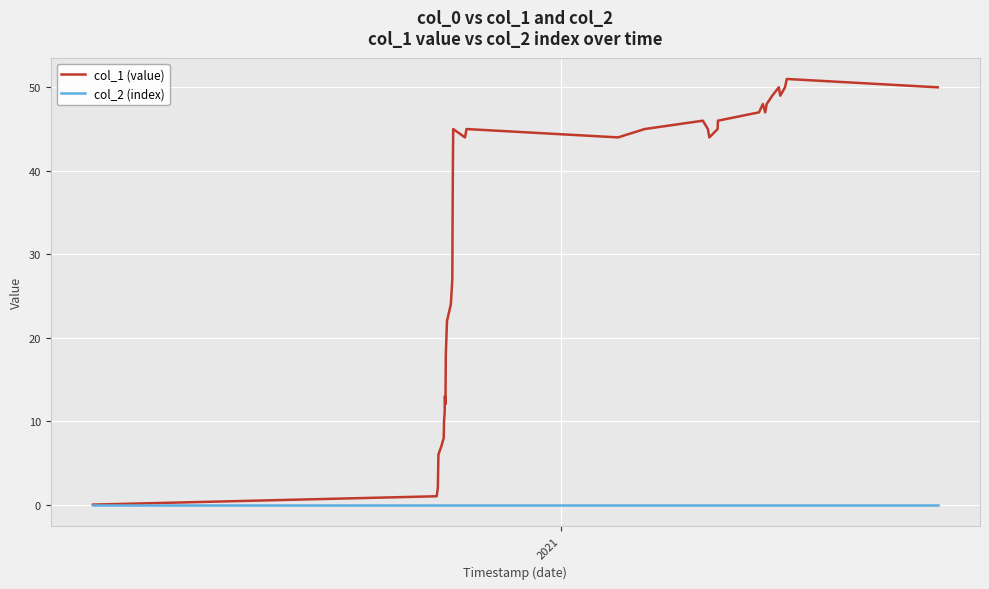

Does the chart have visible grid lines?

Yes